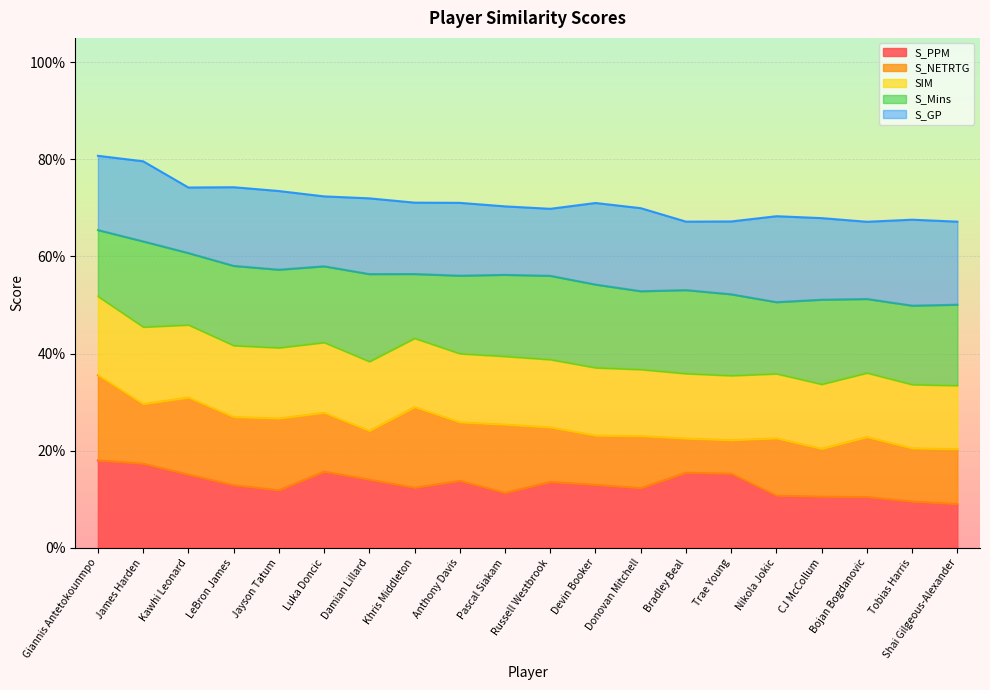

The S_PPM series shows 1.0 at Bojan Bogdanovic. True or false?

False